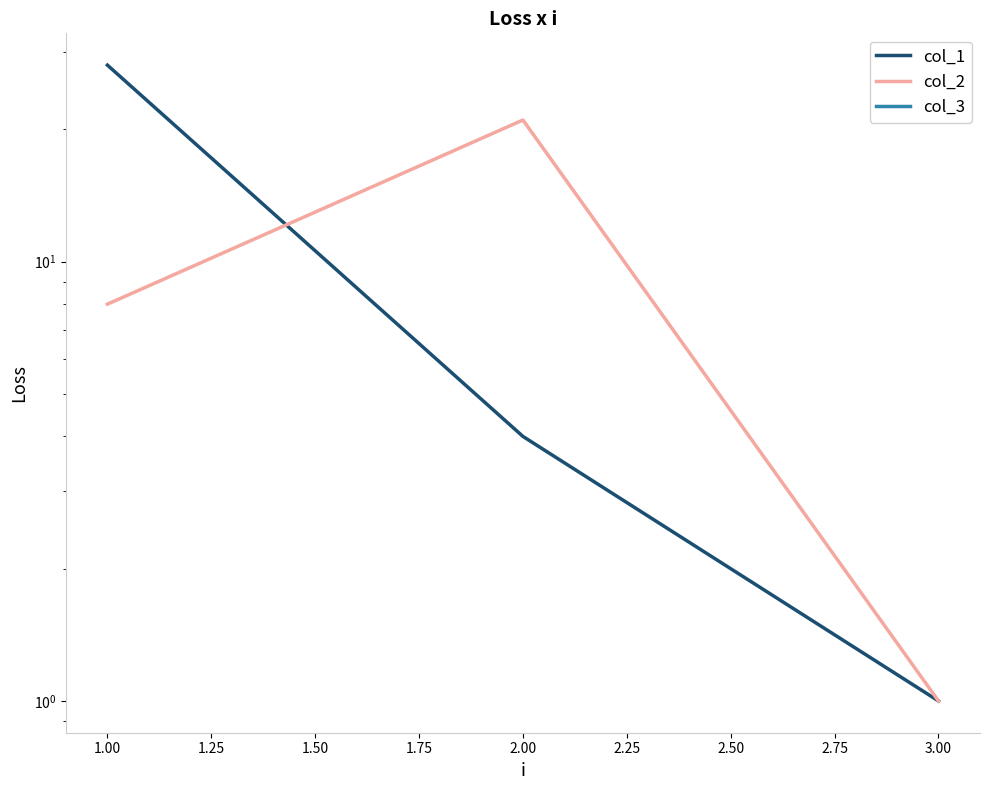

The col_2 series shows 4 at 1.00. True or false?

False